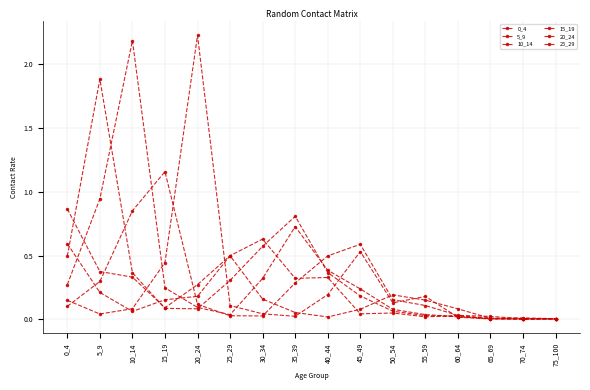

Count the number of categories in the chart.

16